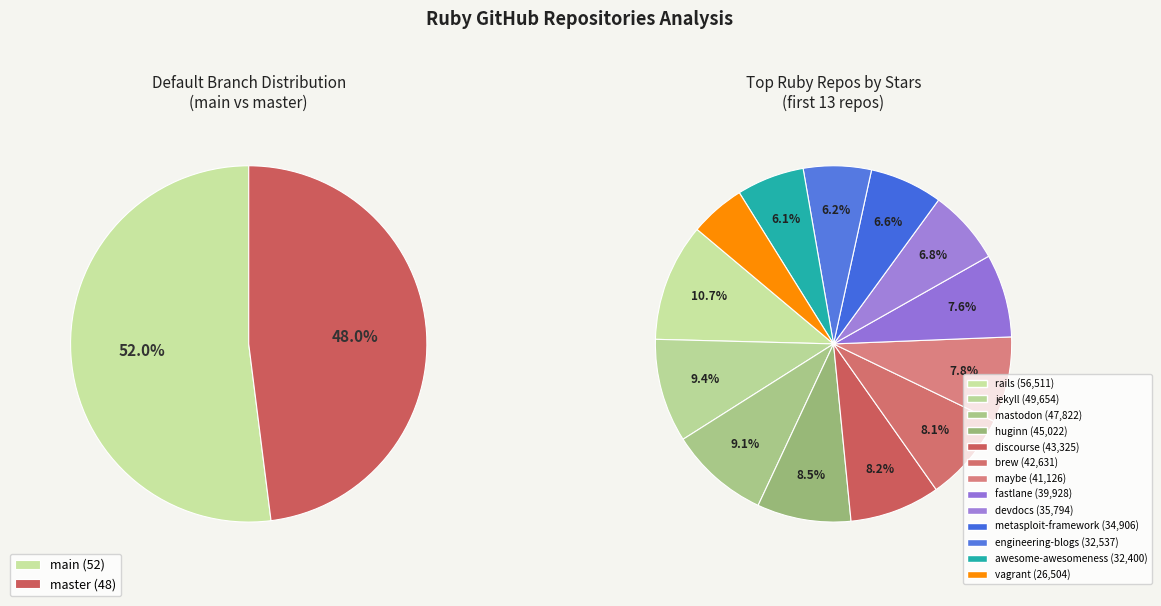

Between discourse and mastodon, which is larger?

mastodon